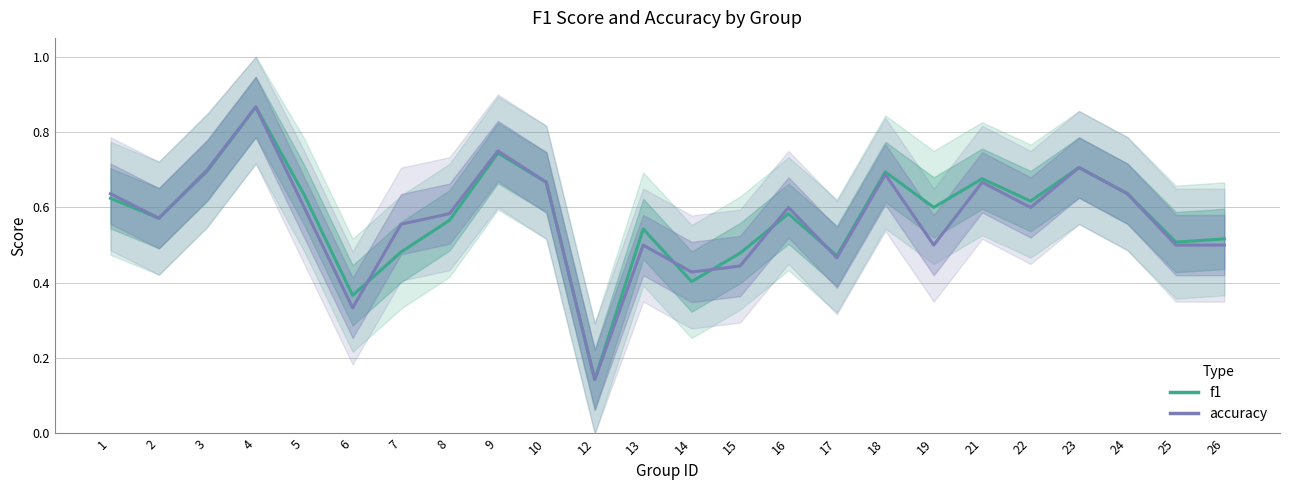

At which label is accuracy closest to 0?

12